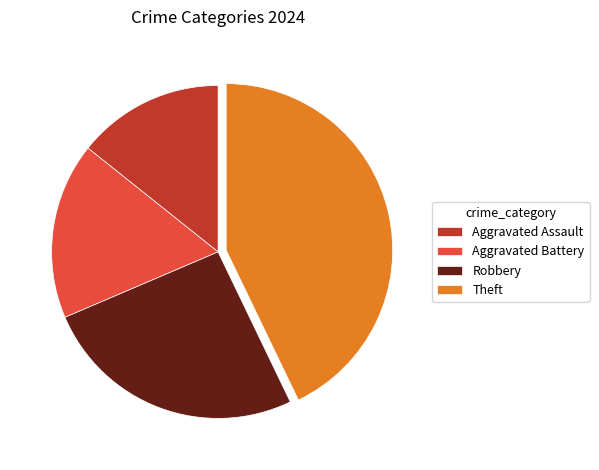

The Theft slice represents 43% of the pie. True or false?

True